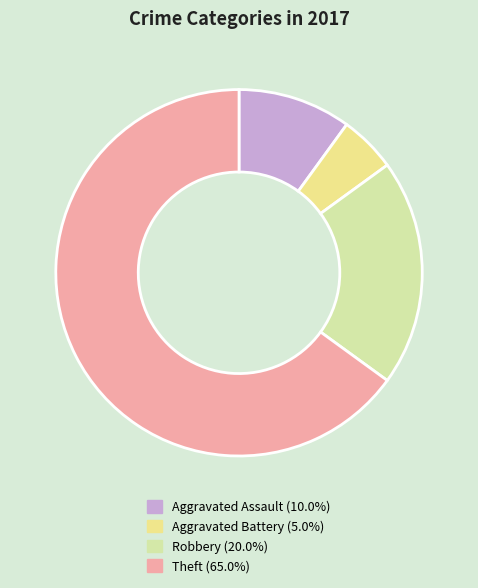

True or false: Theft accounts for 70% of the total.

False